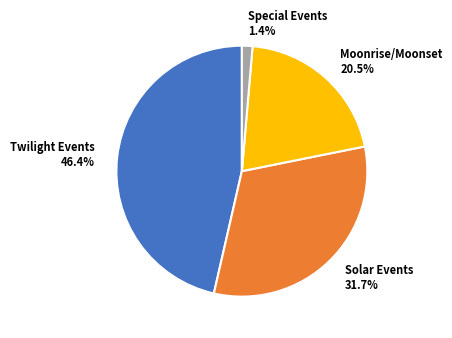

How many slices are in this pie chart?

4